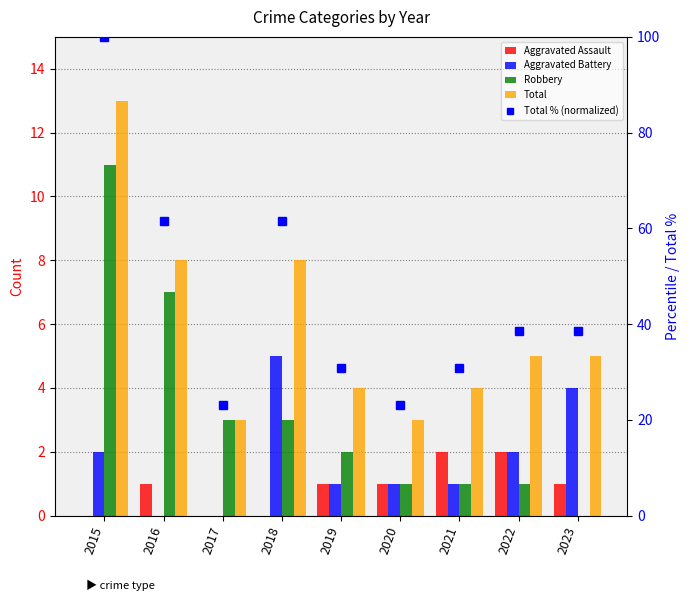

What is the total value across all series at 2018?

77.5